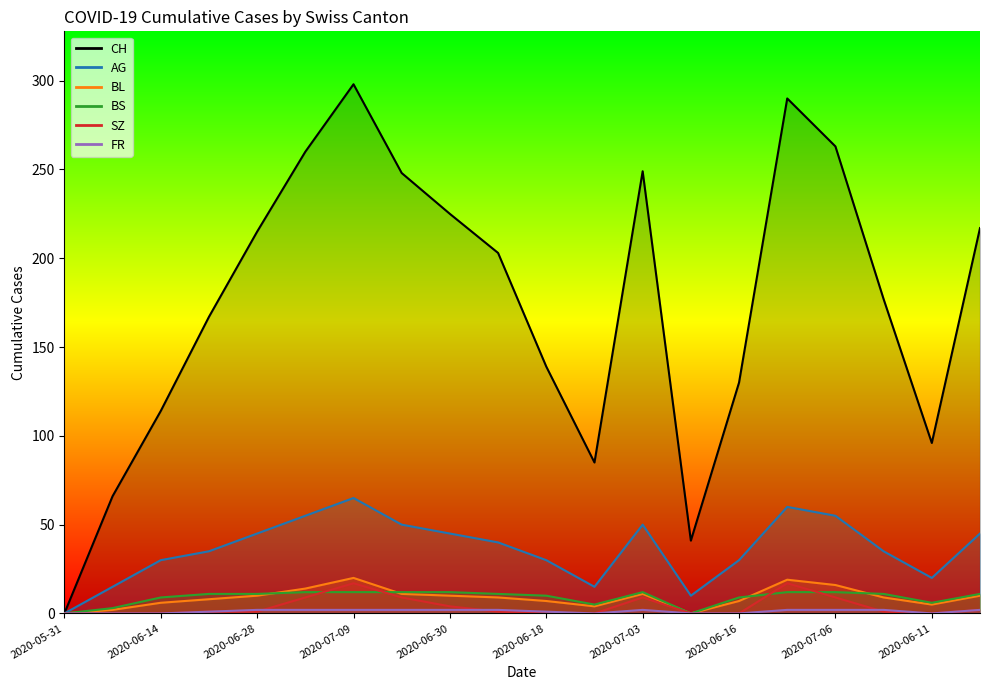

Where does the AG series first go above 40?

2020-06-28